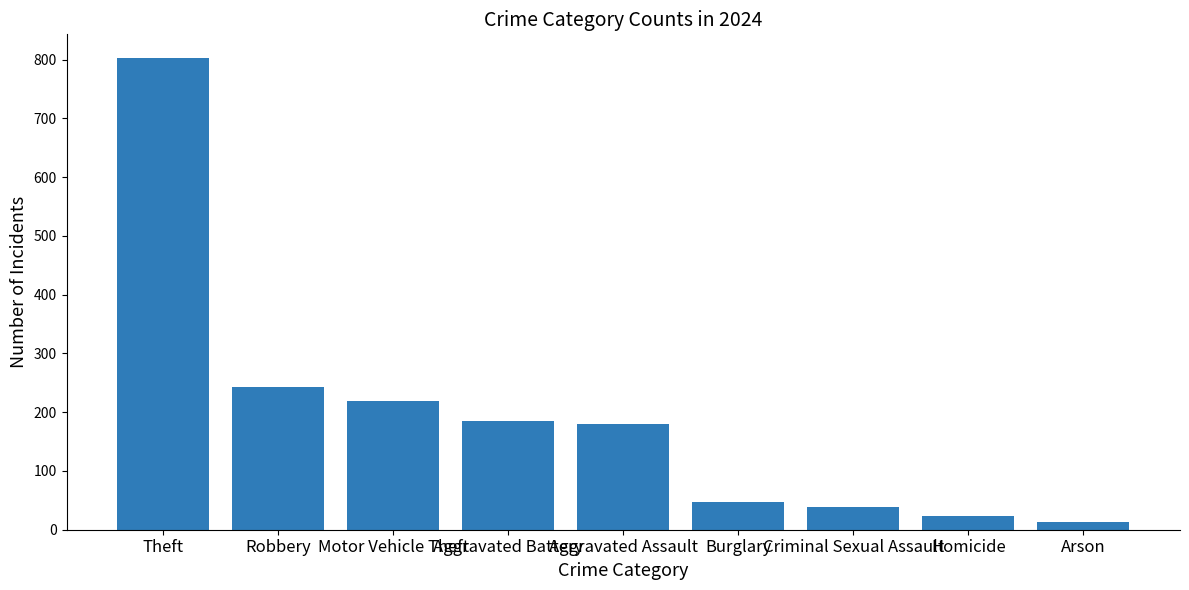

At which label does the data first exceed 180?

Theft